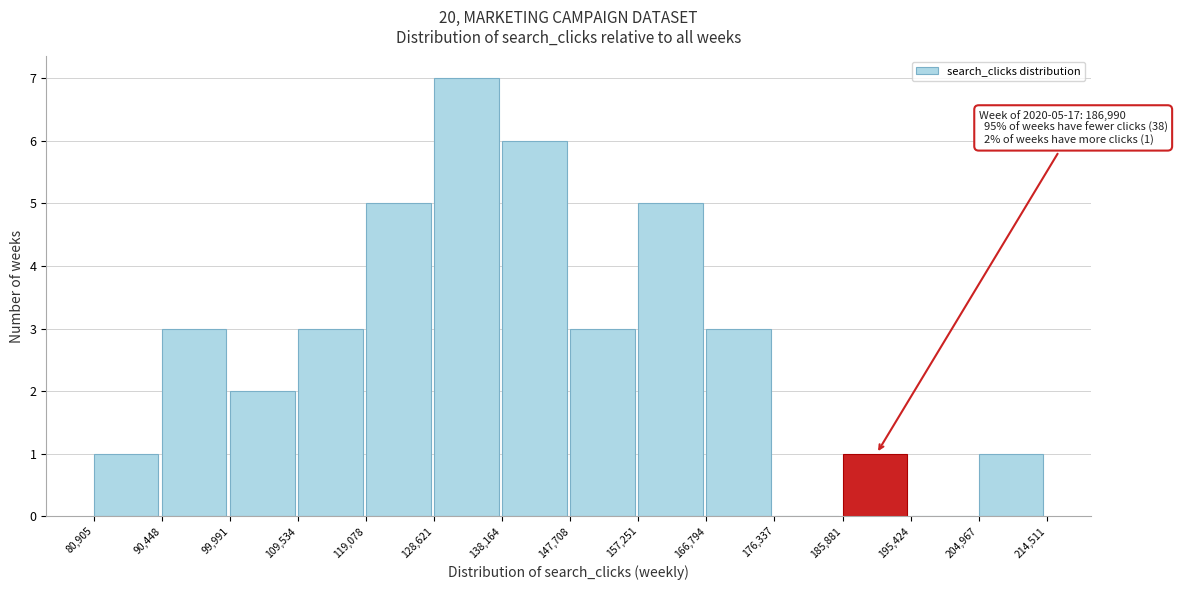

Over which range of the x-axis is the bar tallest?

128,621 to 138,164